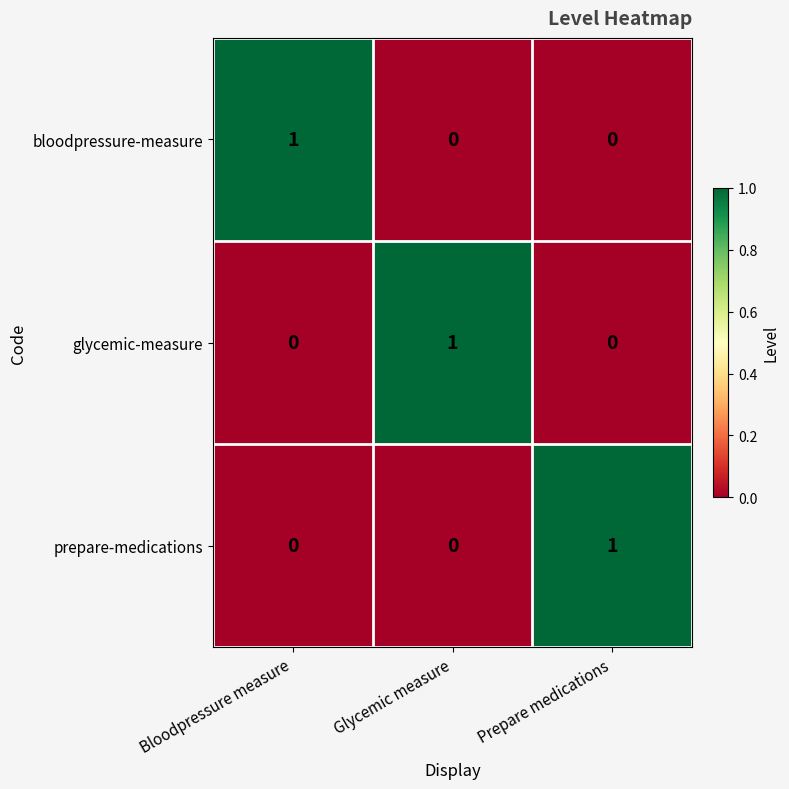

Reading left to right, extract all data points from this chart.

bloodpressure-measure: 1	0	0
glycemic-measure: 0	1	0
prepare-medications: 0	0	1